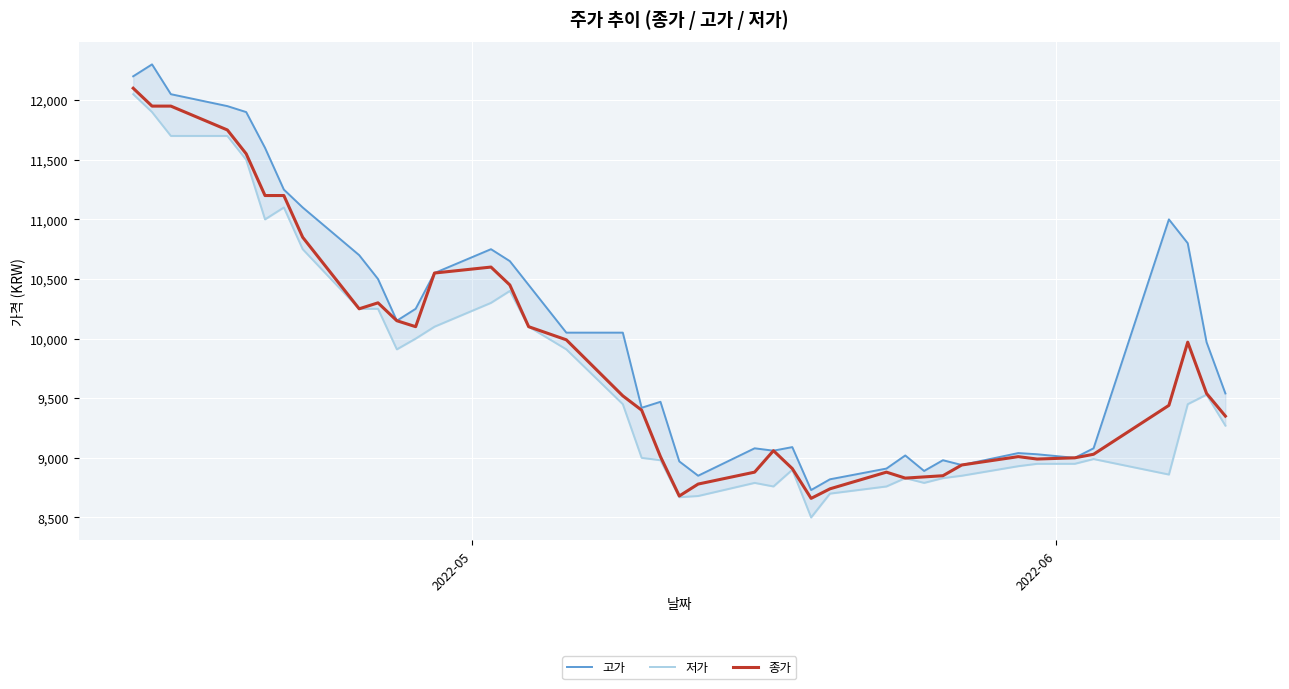

How many data points in 종가 are less than 9520?

20